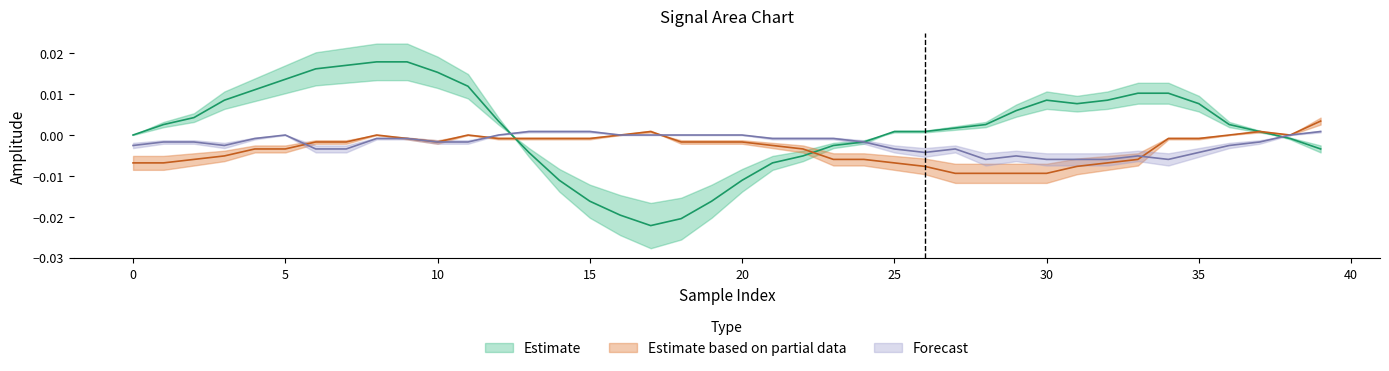

How many distinct data groups are displayed?

3